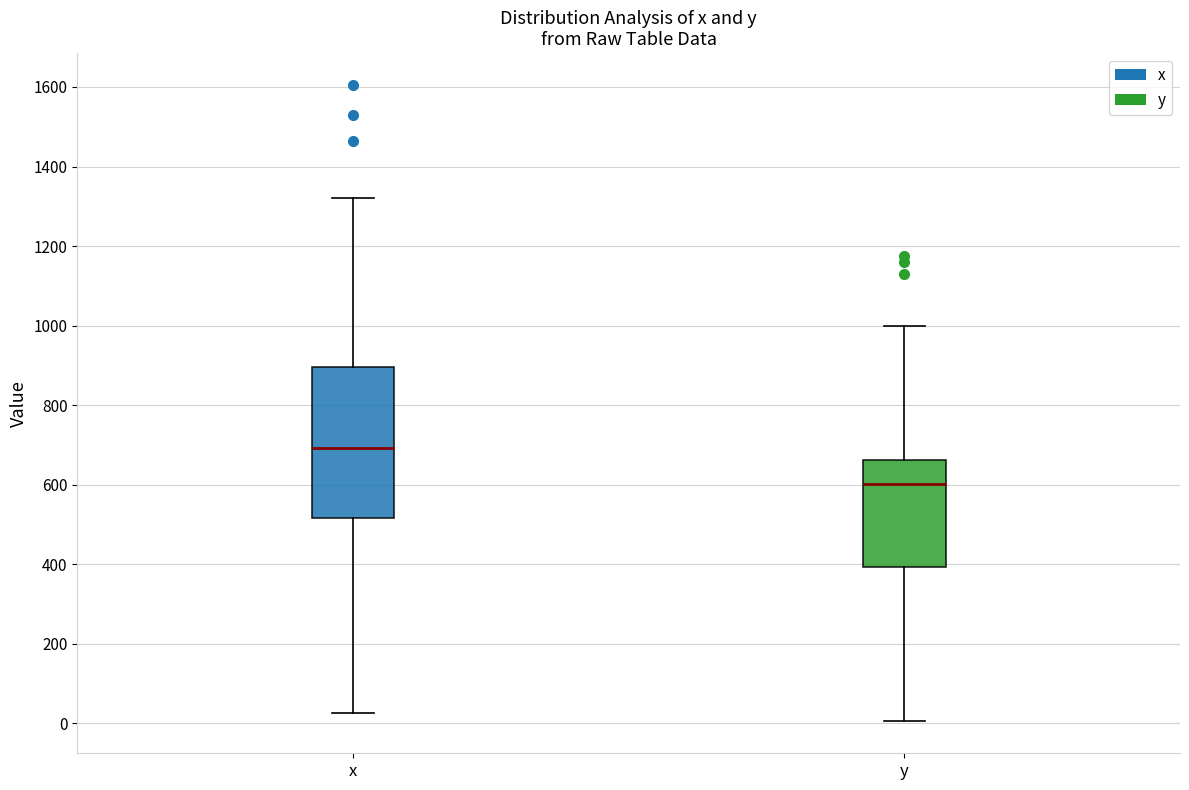

Which box's median line is the highest?

x